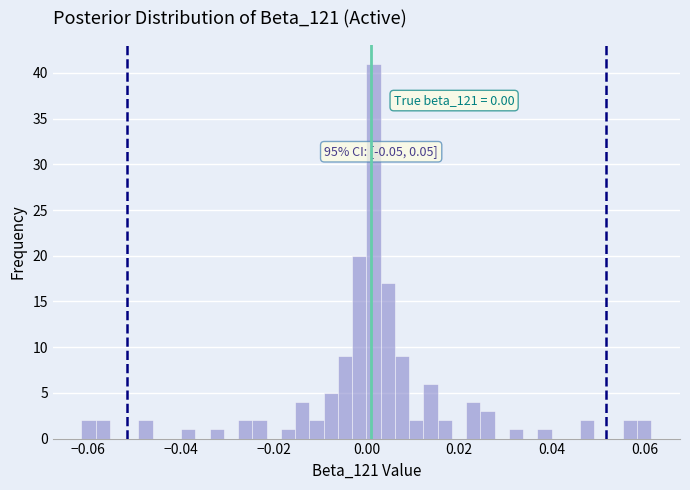

Around what value on the x-axis is the tallest bar? Give the approximate position of its centre, as read against the axis.

0.002